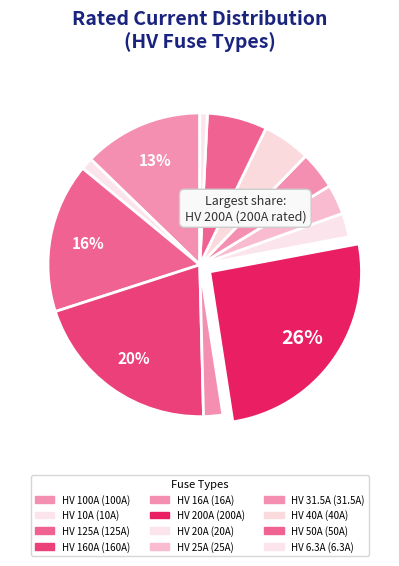

Combined, do HV 40A and HV 31.5A account for over 50%?

No